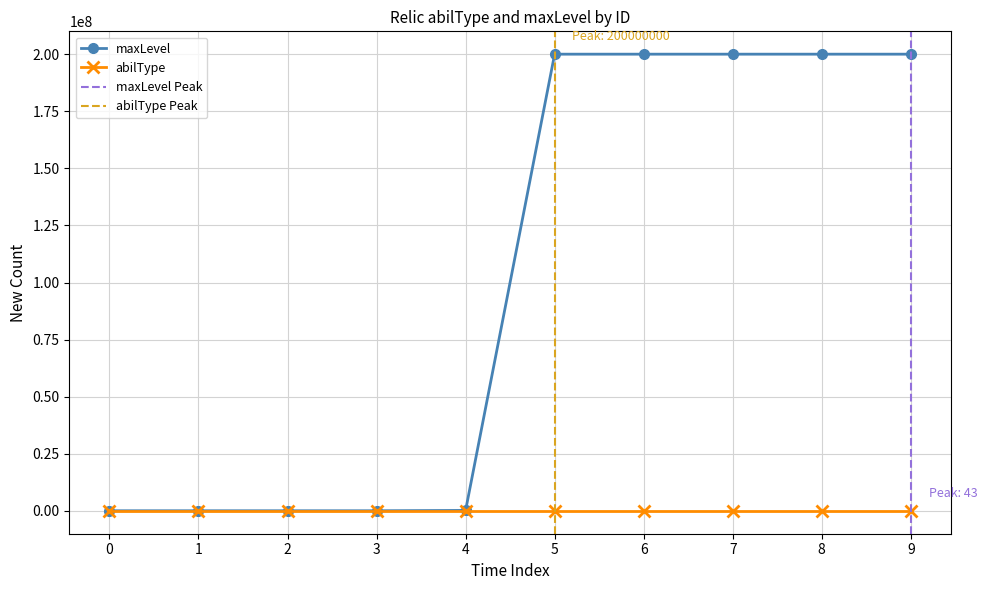

How many distinct data groups are displayed?

2